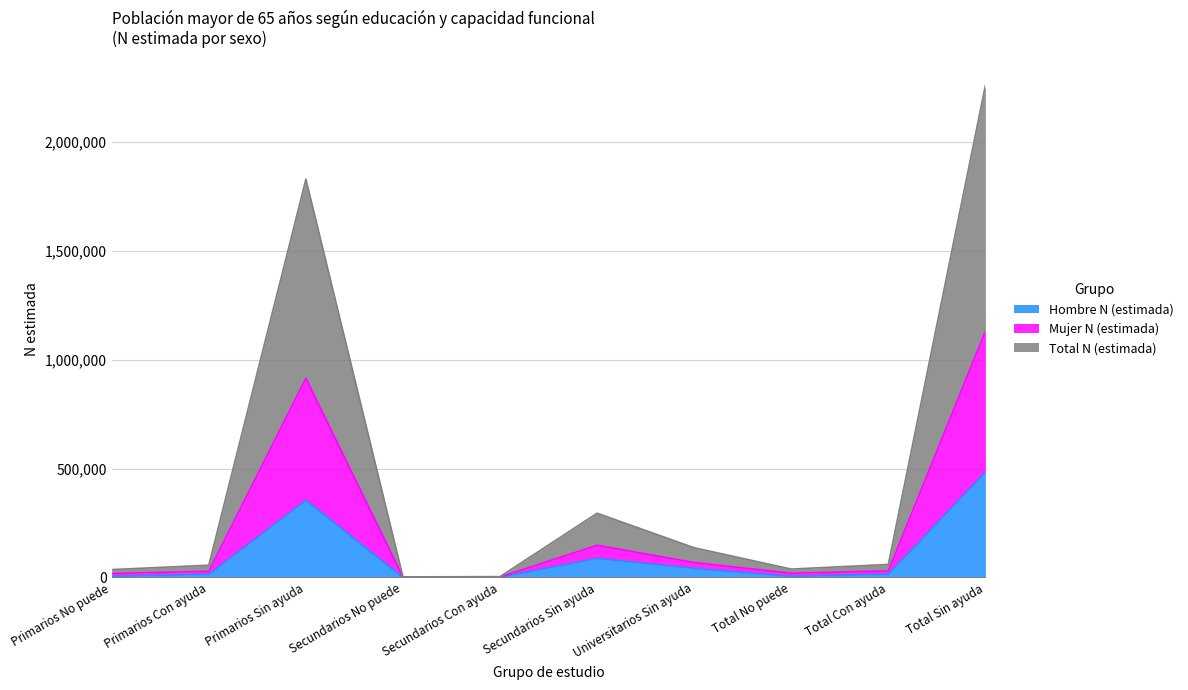

True or false: Total N (estimada) and Hombre N (estimada) intersect in this chart.

False